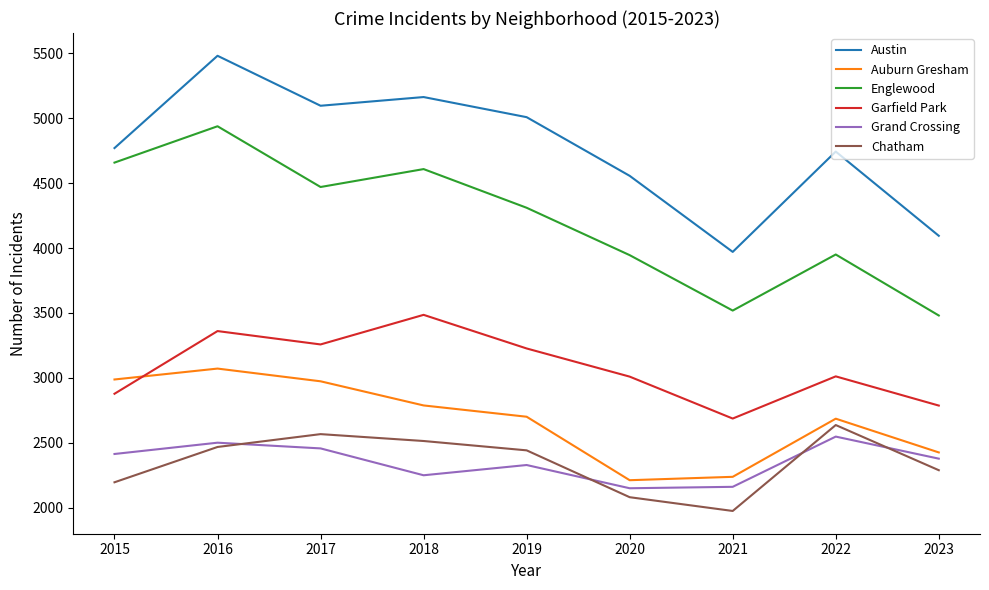

True or false: Auburn Gresham has a value of 2700 at 2019.

True